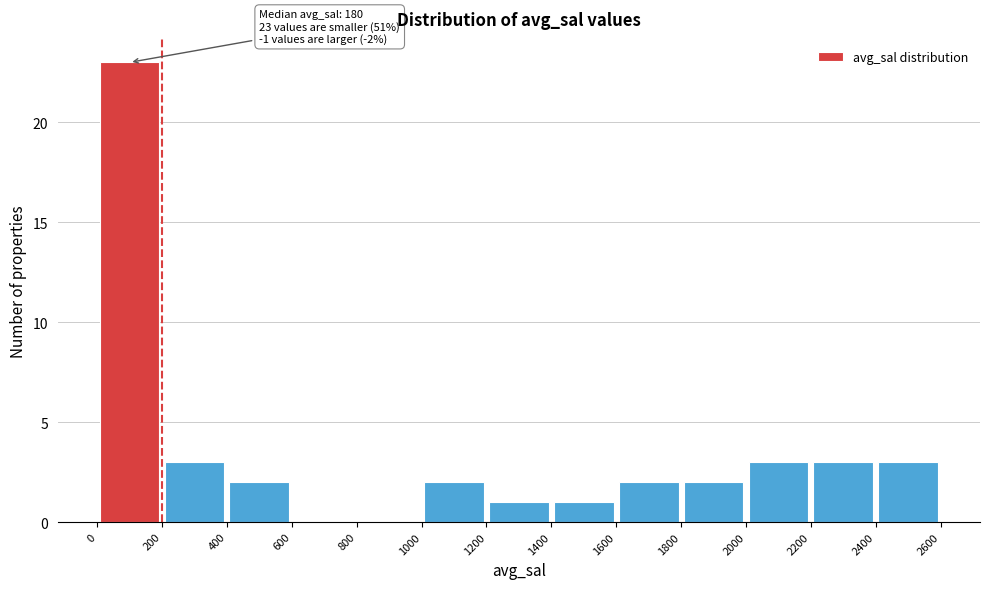

Over which range of the x-axis is the bar tallest?

0 to 200